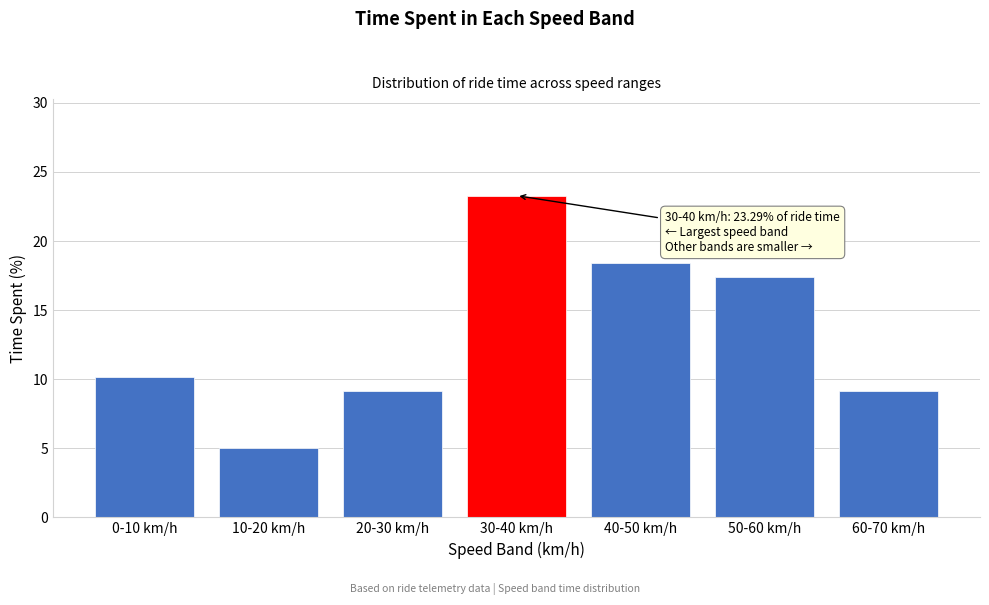

What is the sum of all values?

92.6